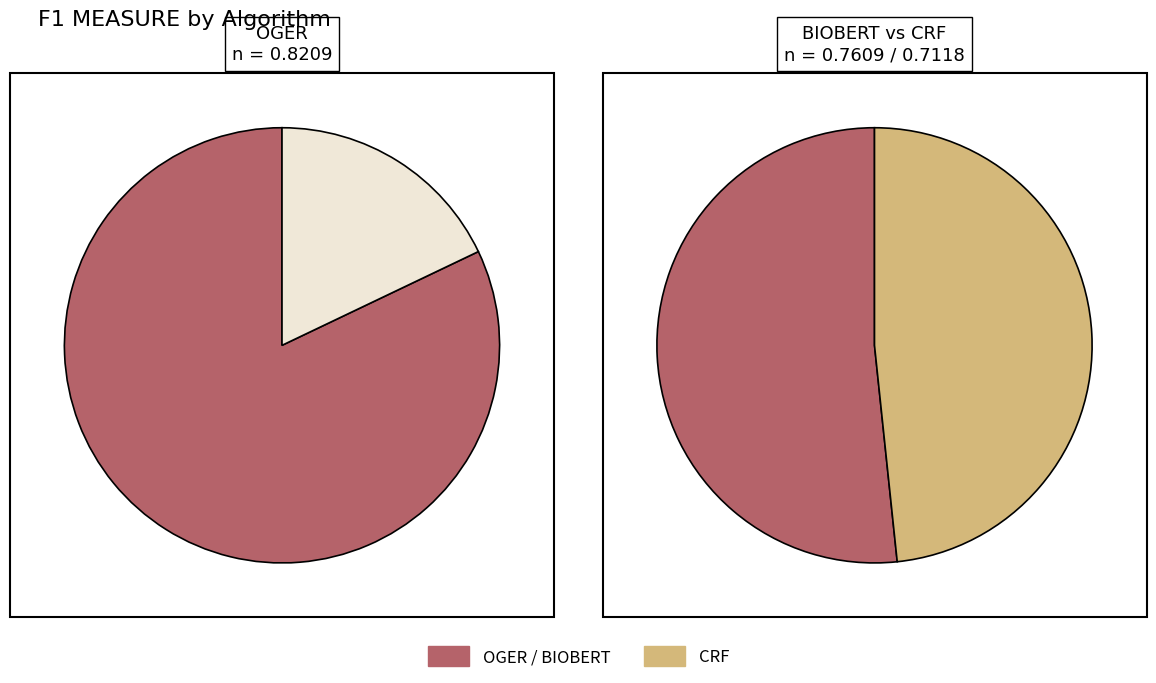

Between OGER and BIOBERT, which is larger?

OGER